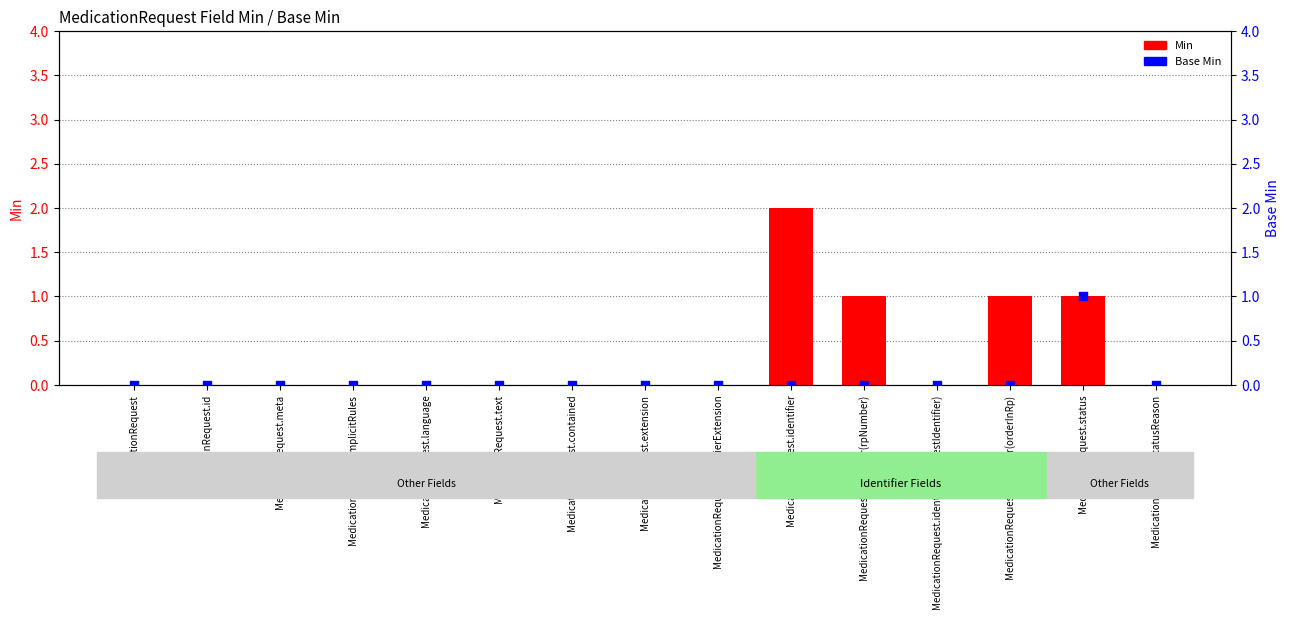

Which series reaches the maximum Y coordinate?

Min